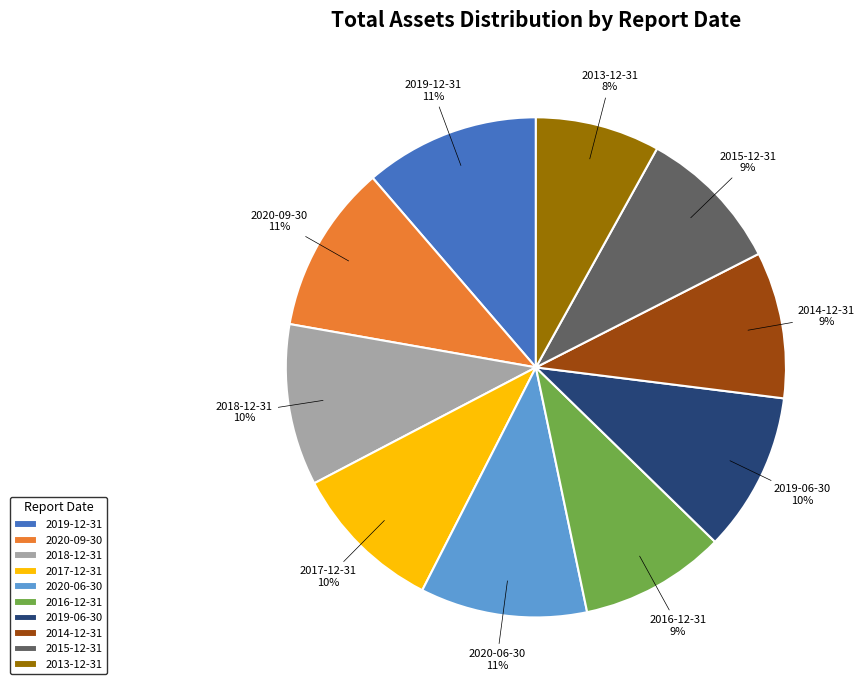

Is there any slice that represents more than half of the pie?

No